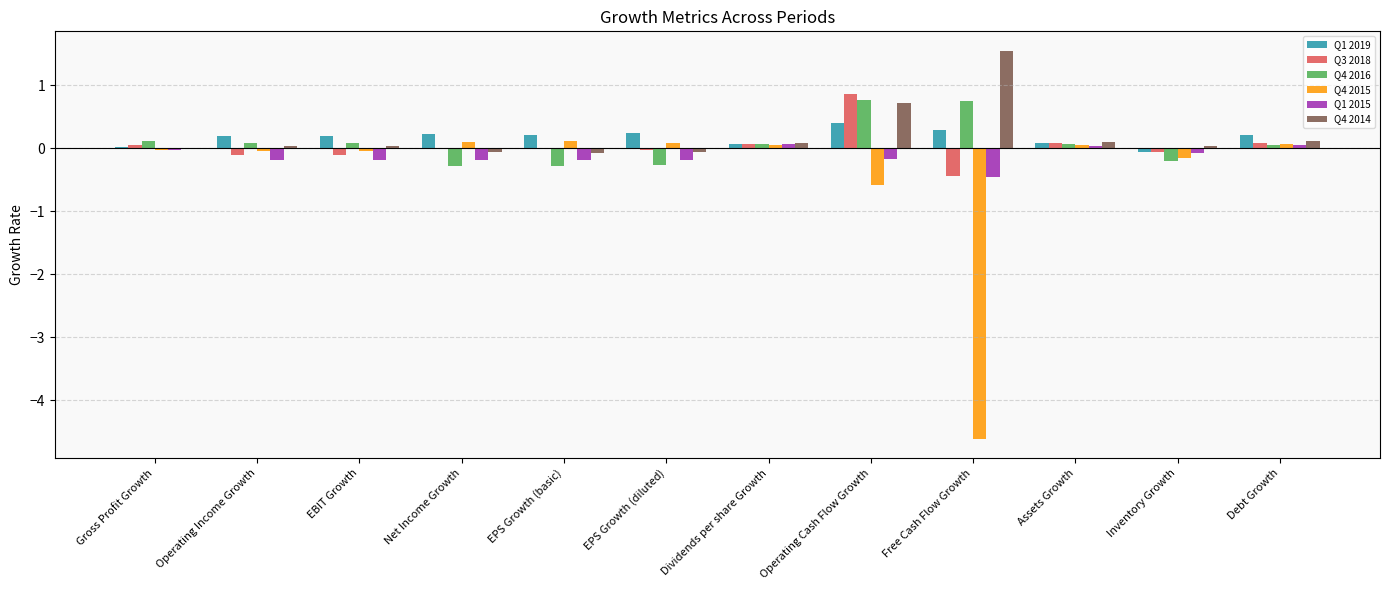

Which series changed the most between Operating Income Growth and Debt Growth?

Q1 2015